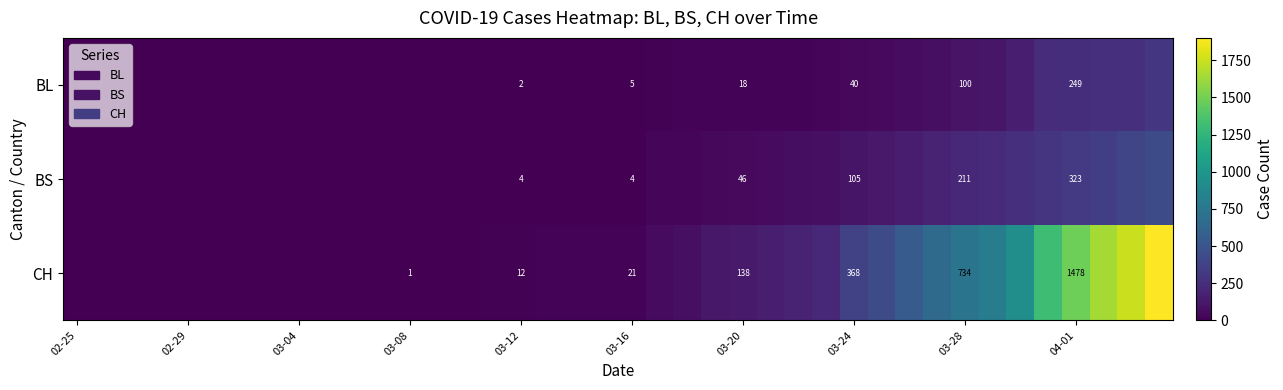

Which series has the largest total across all categories?

CH